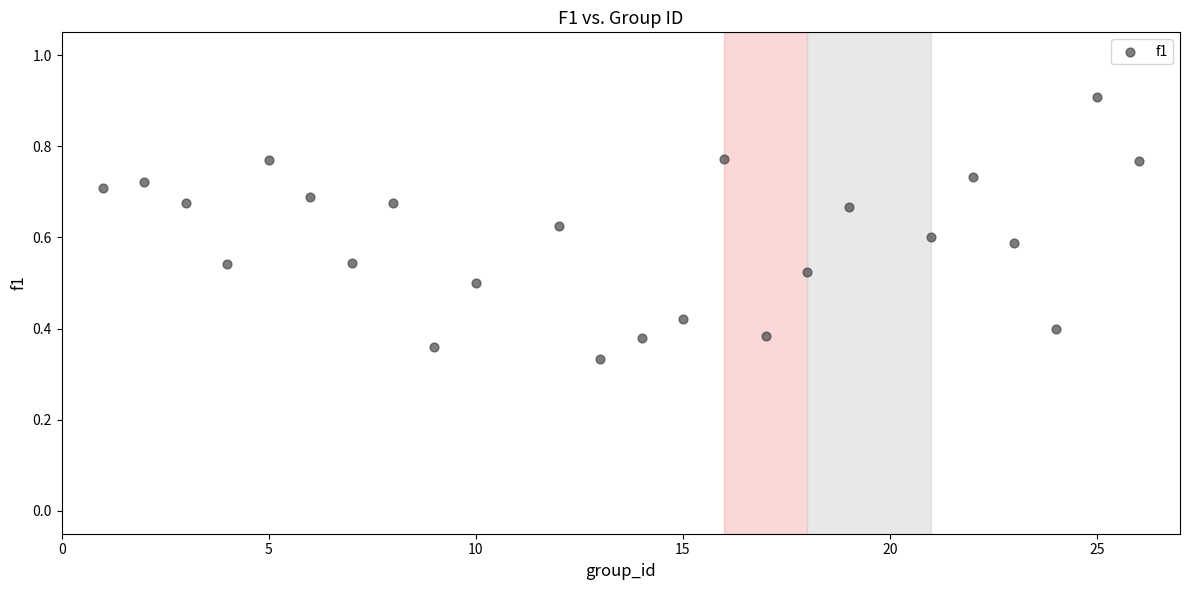

What is the range of X values (max minus min)?

25.0